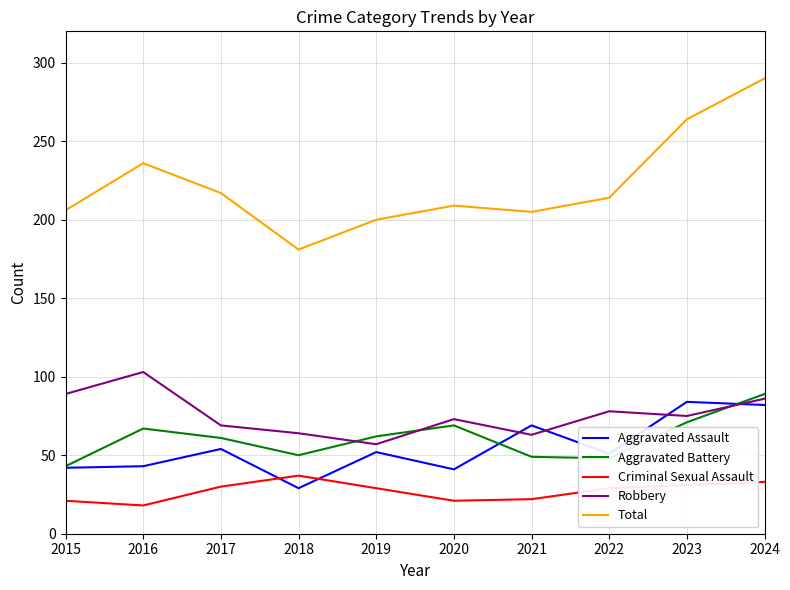

What is the average value of the Robbery series?

76